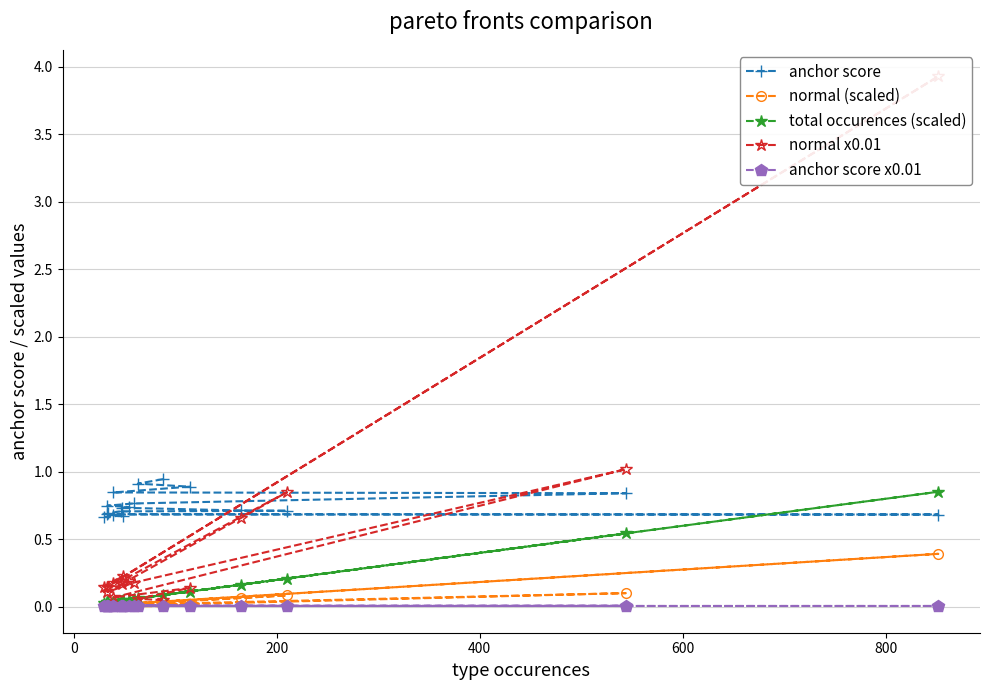

True or false: anchor score has more than 1 points higher than both neighbors.

False